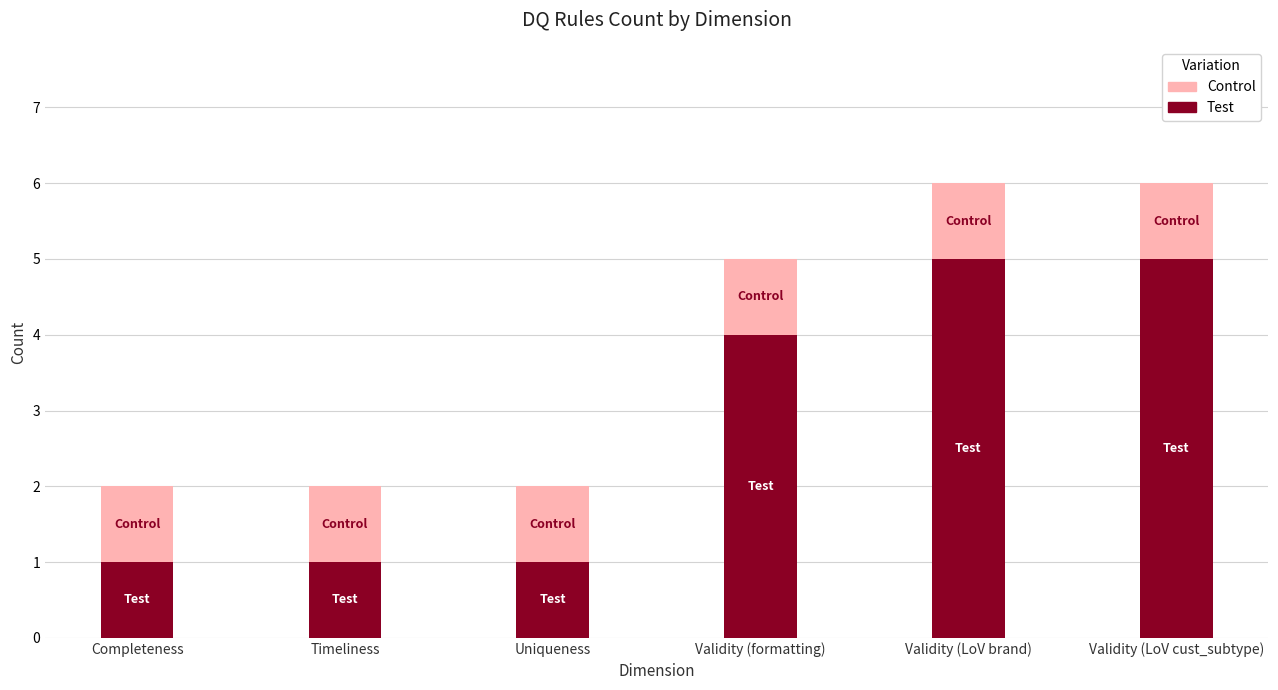

What is the average value of the Test series?

3